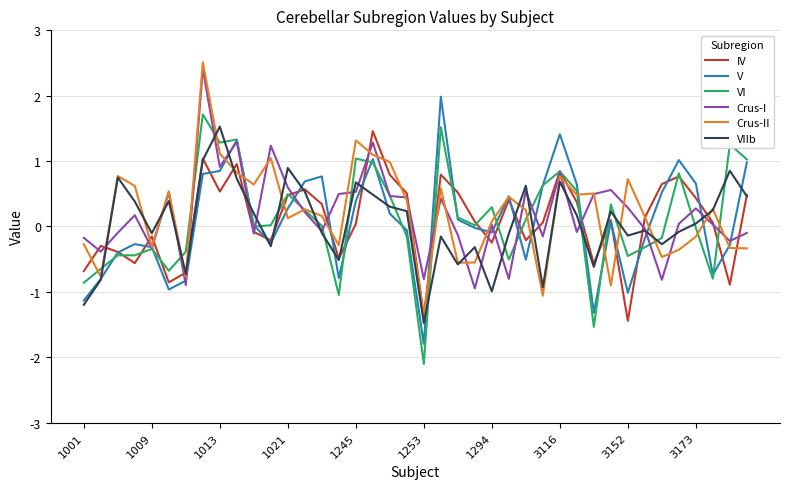

What is the lowest value of the VIIb series?

-1.5